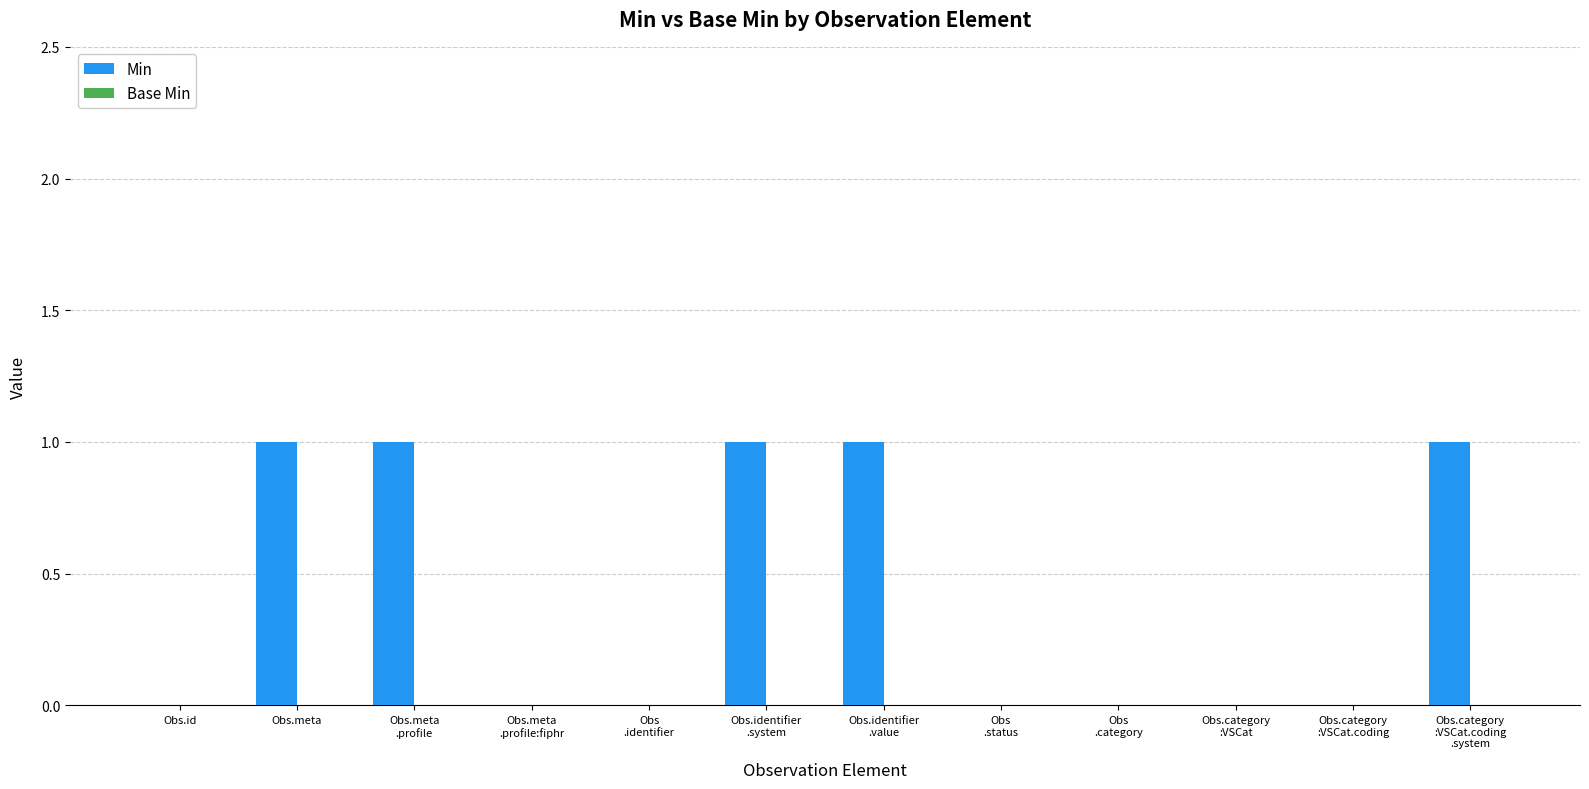

What is the sum of all values?

5